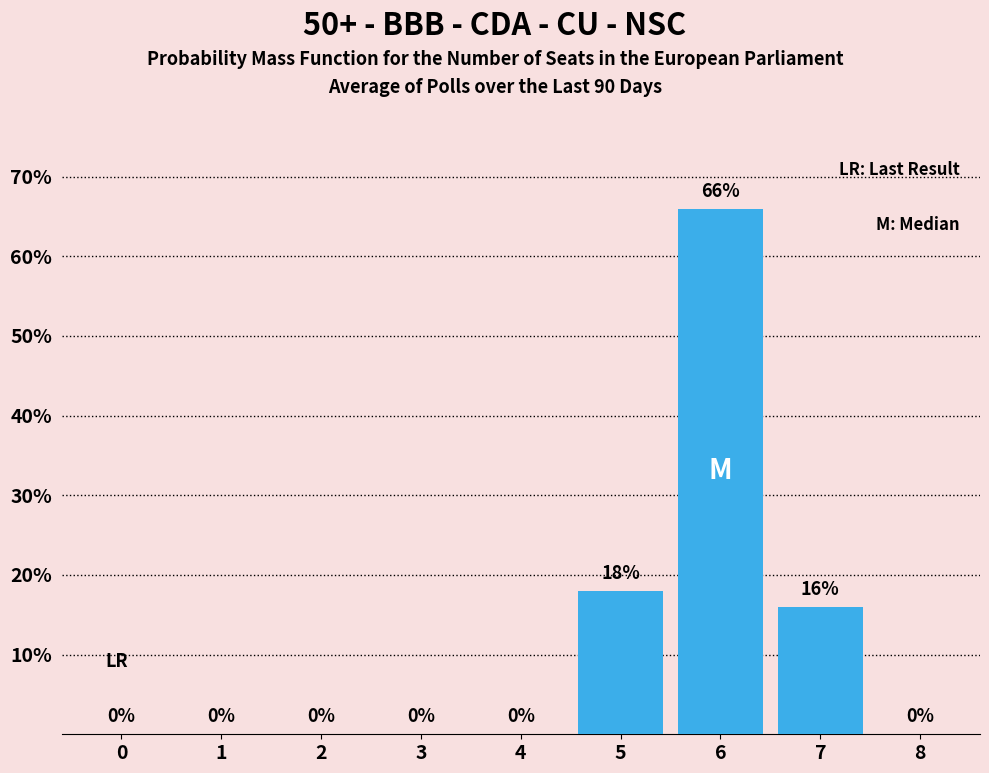

Reading left to right, list all the values displayed in this chart.

0=0	1=0	2=0	3=0	4=0	5=18	6=66	7=16	8=0